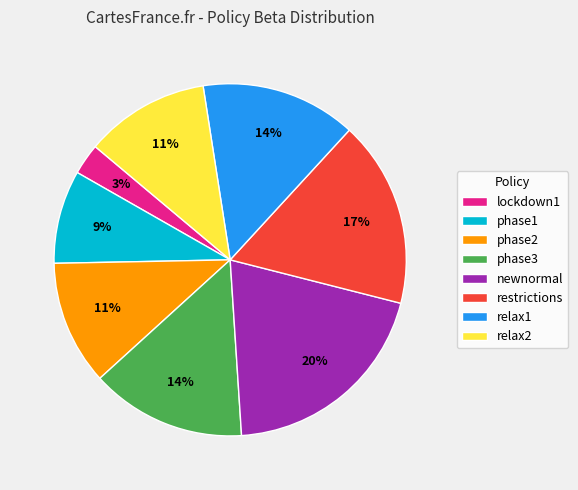

Is there a majority slice in this chart?

No